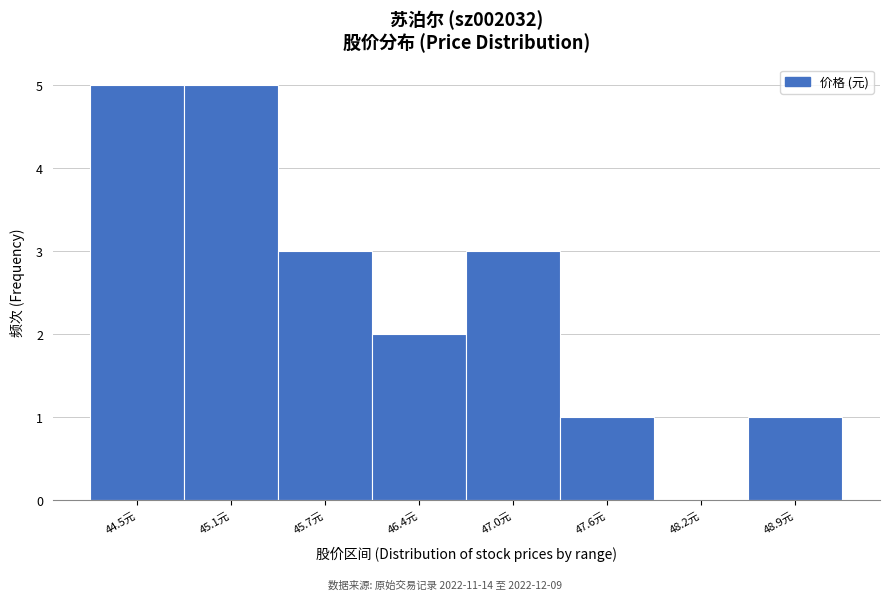

Reading right to left, transcribe all the data shown in this chart.

48.9元=1	48.2元=0	47.6元=1	47.0元=3	46.4元=2	45.7元=3	45.1元=5	44.5元=5